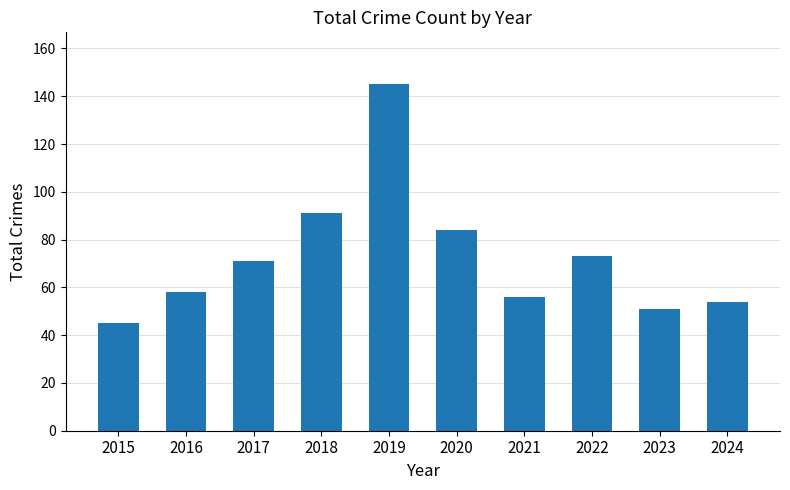

How many series are shown in this chart?

1